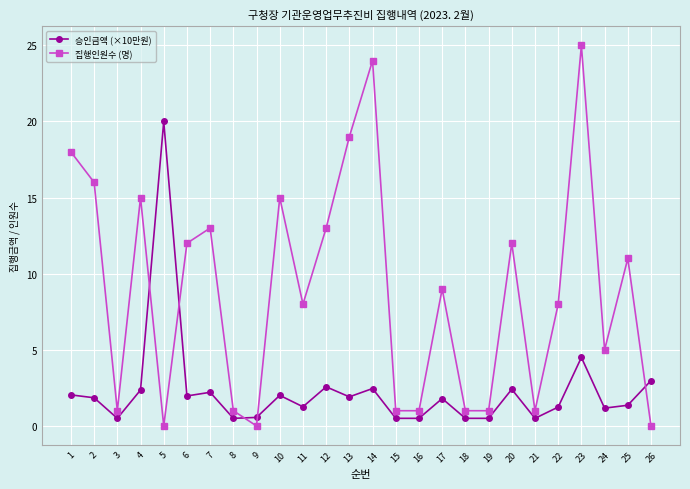

What is the greatest value displayed?

25.0